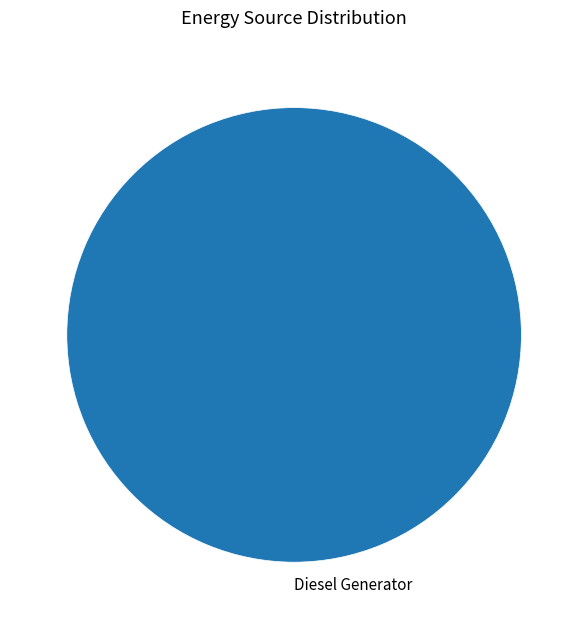

How many slices are in this pie chart?

1